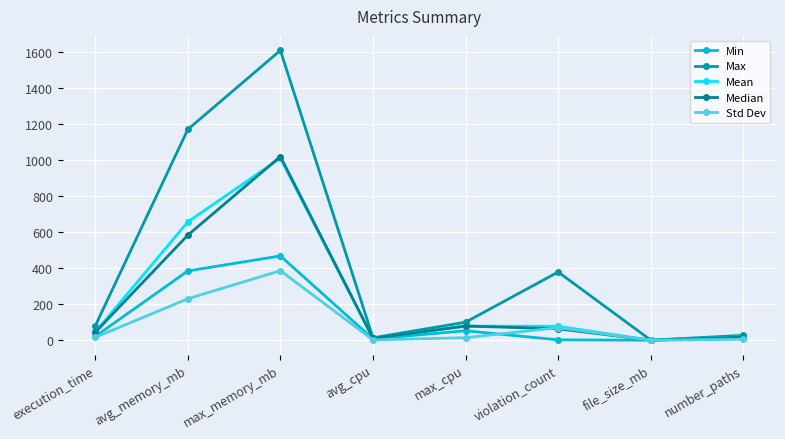

What is the difference between the maximum and minimum values in the Median series?

1020.5